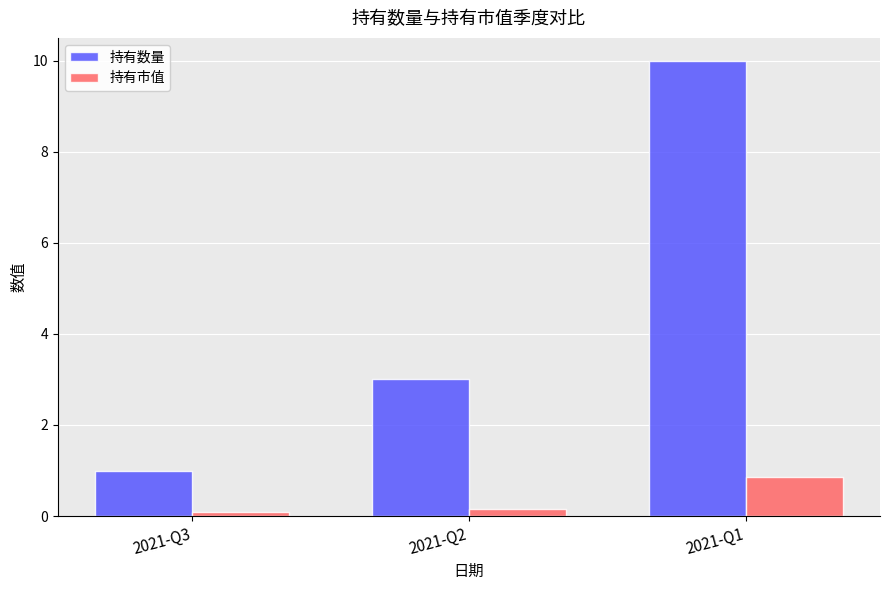

Which label corresponds to the largest value in the chart?

2021-Q1